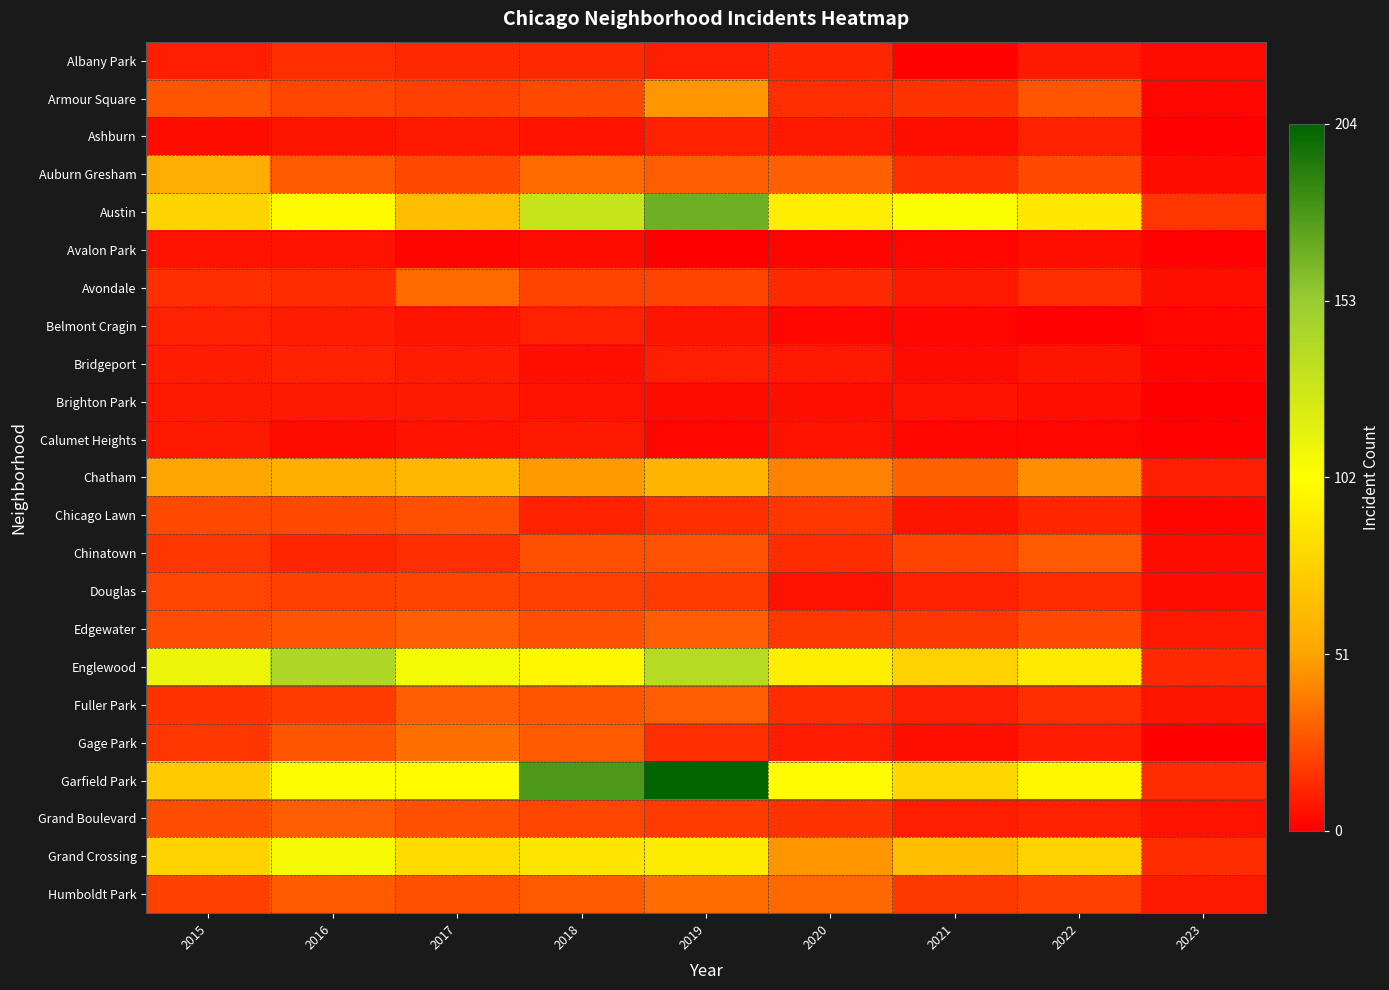

Reading left to right, what are all the values shown in this chart?

Albany Park: 2015=0.0	2016=0.1	2017=0.1	2018=0.1	2019=0.0	2020=0.1	2021=0.0	2022=0.0	2023=0.0
Armour Square: 2015=0.1	2016=0.1	2017=0.1	2018=0.1	2019=0.2	2020=0.1	2021=0.1	2022=0.1	2023=0.0
Ashburn: 2015=0.0	2016=0.0	2017=0.0	2018=0.0	2019=0.1	2020=0.0	2021=0.0	2022=0.1	2023=0.0
Auburn Gresham: 2015=0.3	2016=0.1	2017=0.1	2018=0.2	2019=0.1	2020=0.1	2021=0.1	2022=0.1	2023=0.0
Austin: 2015=0.4	2016=0.5	2017=0.3	2018=0.6	2019=0.8	2020=0.5	2021=0.5	2022=0.4	2023=0.1
Avalon Park: 2015=0.0	2016=0.0	2017=0.0	2018=0.0	2019=0.0	2020=0.0	2021=0.0	2022=0.0	2023=0.0
Avondale: 2015=0.1	2016=0.1	2017=0.2	2018=0.1	2019=0.1	2020=0.1	2021=0.0	2022=0.1	2023=0.0
Belmont Cragin: 2015=0.1	2016=0.0	2017=0.0	2018=0.1	2019=0.0	2020=0.0	2021=0.0	2022=0.0	2023=0.0
Bridgeport: 2015=0.0	2016=0.1	2017=0.0	2018=0.0	2019=0.0	2020=0.0	2021=0.0	2022=0.0	2023=0.0
Brighton Park: 2015=0.0	2016=0.0	2017=0.0	2018=0.0	2019=0.0	2020=0.0	2021=0.0	2022=0.0	2023=0.0
Calumet Heights: 2015=0.0	2016=0.0	2017=0.0	2018=0.0	2019=0.0	2020=0.0	2021=0.0	2022=0.0	2023=0.0
Chatham: 2015=0.2	2016=0.3	2017=0.3	2018=0.2	2019=0.3	2020=0.2	2021=0.2	2022=0.2	2023=0.0
Chicago Lawn: 2015=0.1	2016=0.1	2017=0.1	2018=0.1	2019=0.1	2020=0.1	2021=0.0	2022=0.1	2023=0.0
Chinatown: 2015=0.1	2016=0.1	2017=0.1	2018=0.1	2019=0.1	2020=0.1	2021=0.1	2022=0.1	2023=0.0
Douglas: 2015=0.1	2016=0.1	2017=0.1	2018=0.1	2019=0.1	2020=0.0	2021=0.1	2022=0.1	2023=0.0
Edgewater: 2015=0.1	2016=0.1	2017=0.1	2018=0.1	2019=0.1	2020=0.1	2021=0.1	2022=0.1	2023=0.0
Englewood: 2015=0.5	2016=0.7	2017=0.5	2018=0.5	2019=0.7	2020=0.5	2021=0.4	2022=0.4	2023=0.1
Fuller Park: 2015=0.1	2016=0.1	2017=0.1	2018=0.1	2019=0.1	2020=0.1	2021=0.0	2022=0.1	2023=0.0
Gage Park: 2015=0.1	2016=0.1	2017=0.2	2018=0.1	2019=0.1	2020=0.0	2021=0.0	2022=0.0	2023=0.0
Garfield Park: 2015=0.4	2016=0.5	2017=0.5	2018=0.9	2019=1.0	2020=0.5	2021=0.4	2022=0.5	2023=0.1
Grand Boulevard: 2015=0.1	2016=0.1	2017=0.1	2018=0.1	2019=0.1	2020=0.1	2021=0.0	2022=0.1	2023=0.0
Grand Crossing: 2015=0.4	2016=0.5	2017=0.4	2018=0.4	2019=0.4	2020=0.2	2021=0.3	2022=0.4	2023=0.1
Humboldt Park: 2015=0.1	2016=0.1	2017=0.1	2018=0.1	2019=0.2	2020=0.2	2021=0.1	2022=0.1	2023=0.0